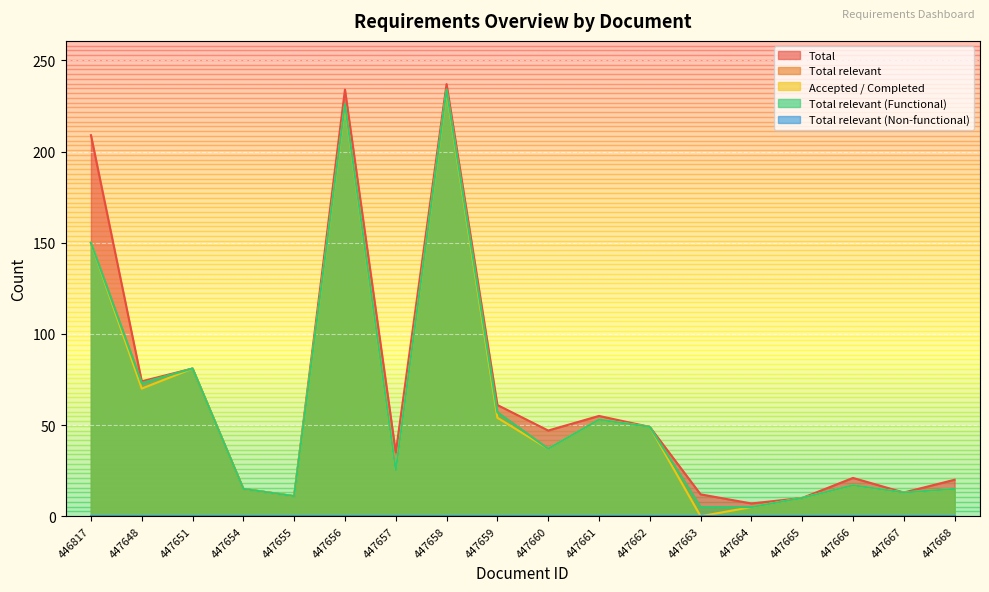

Rank the categories by Total relevant value from lowest to highest.

447663, 447664, 447665, 447655, 447667, 447654, 447668, 447666, 447657, 447660, 447662, 447661, 447659, 447648, 447651, 446817, 447656, 447658